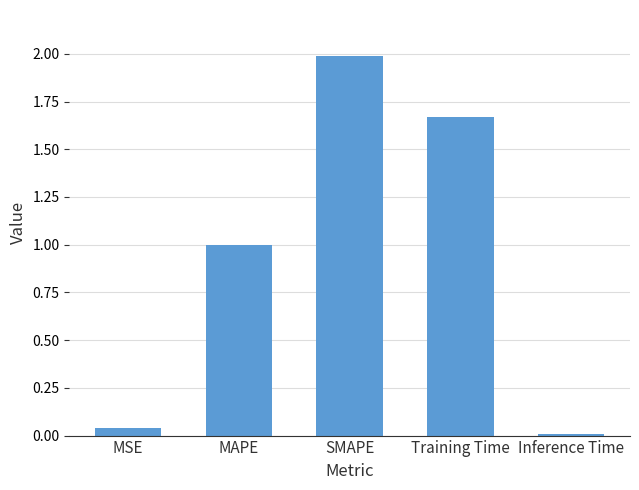

What is the difference between the values at Training Time and SMAPE?

0.3